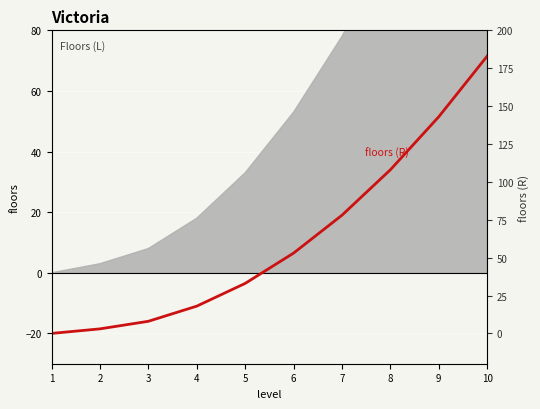

Rank the categories by value from highest to lowest.

10, 9, 8, 7, 6, 5, 4, 3, 2, 1